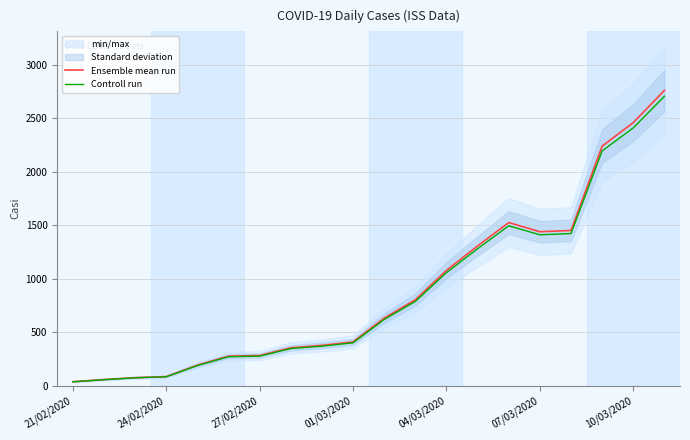

What is the average value of the Controll run series?

873.6